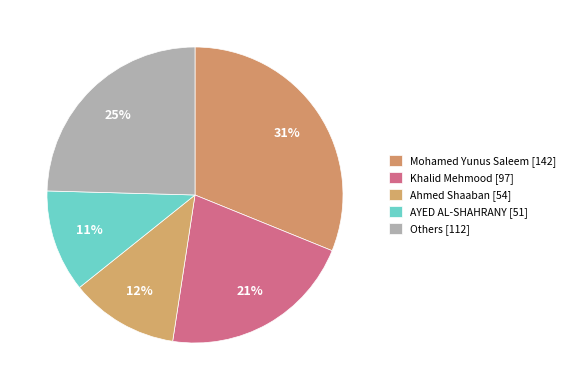

What is the total percentage of Khalid Mehmood [97] and Mohamed Yunus Saleem [142]?

52.4%